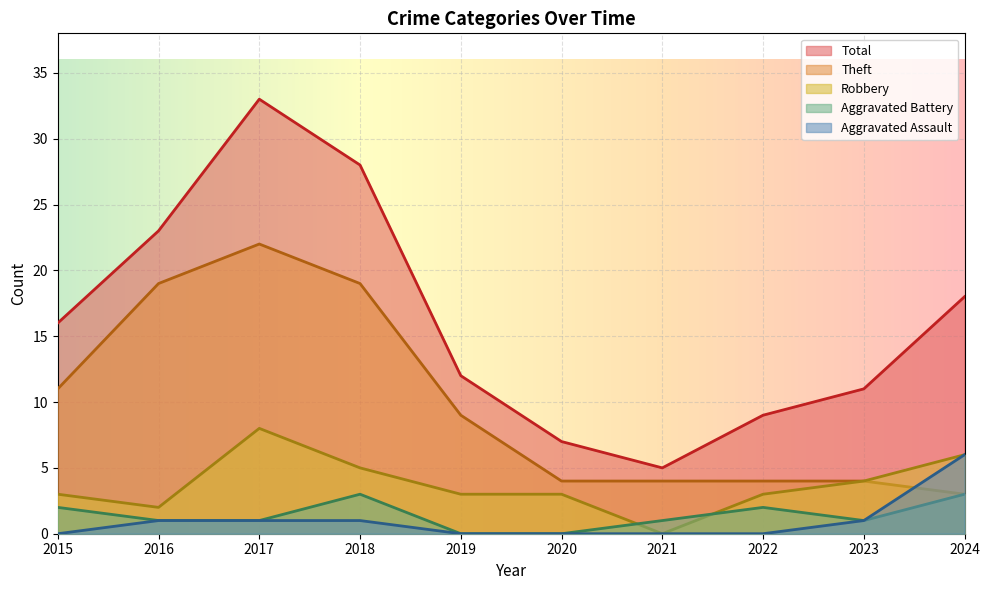

At which category does the chart reach its peak across all series?

2017